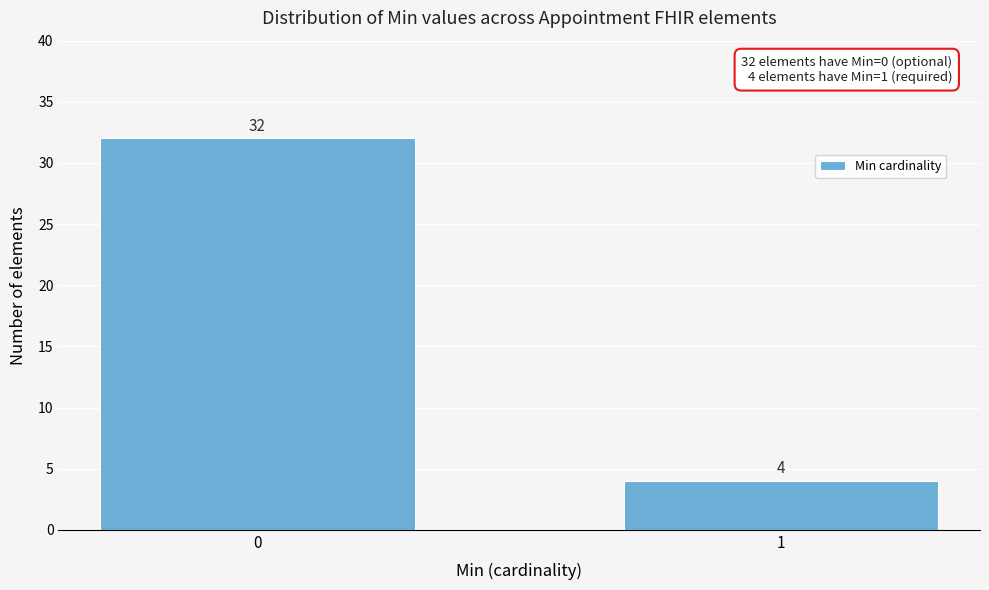

Reading left to right, transcribe all the data shown in this chart.

32	4